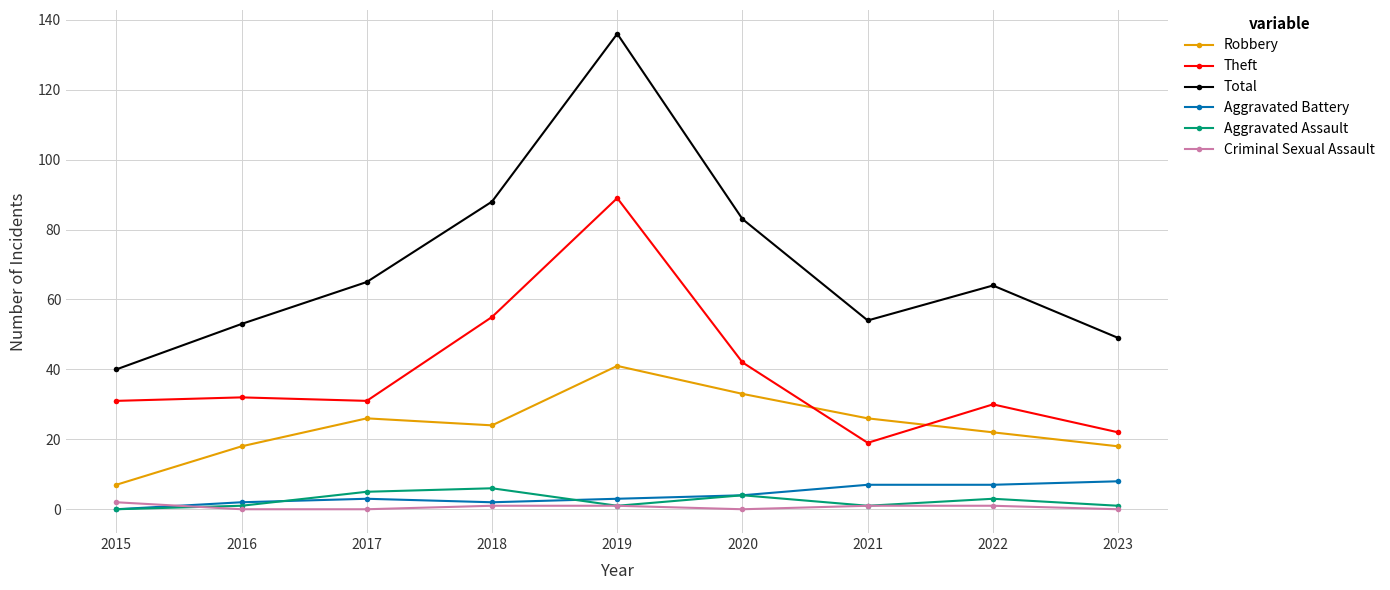

Rank the series by their maximum value, from highest to lowest.

Total, Theft, Robbery, Aggravated Battery, Aggravated Assault, Criminal Sexual Assault